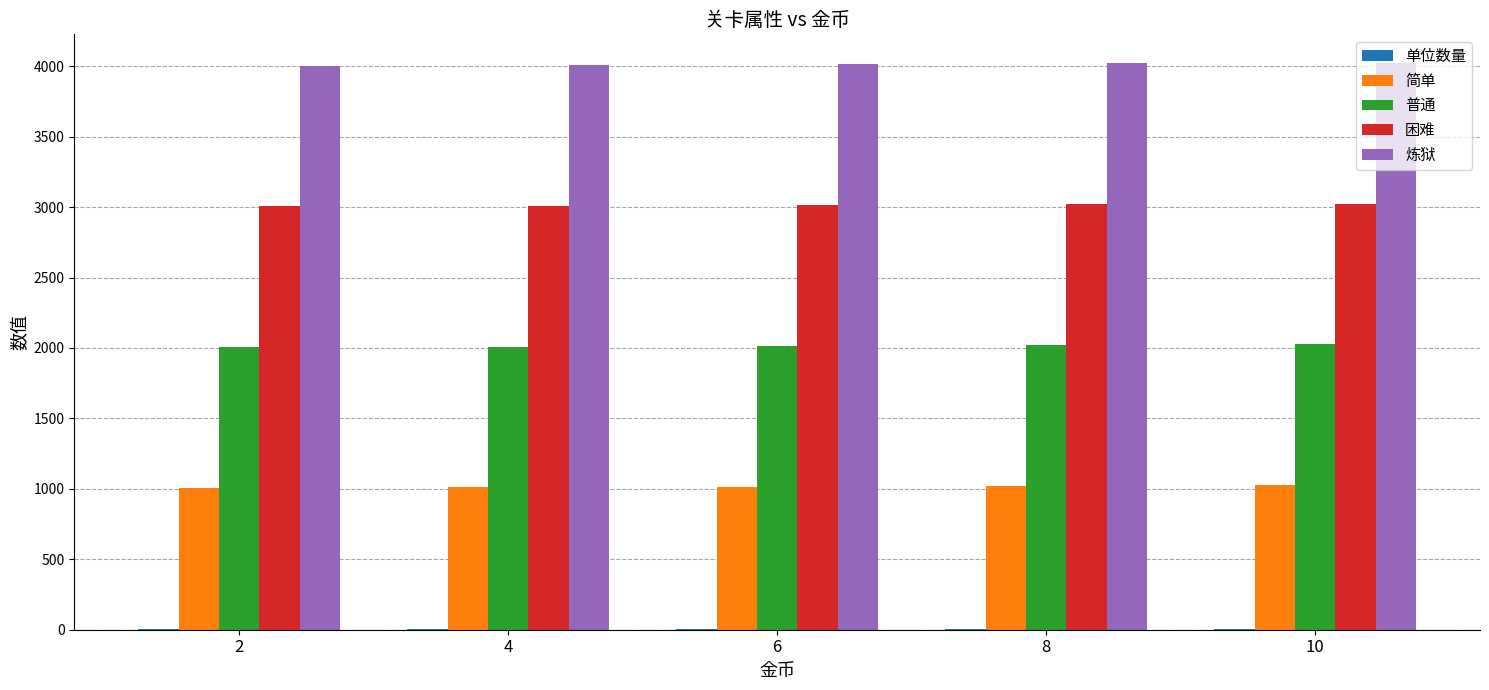

Which series has the largest total across all categories?

炼狱